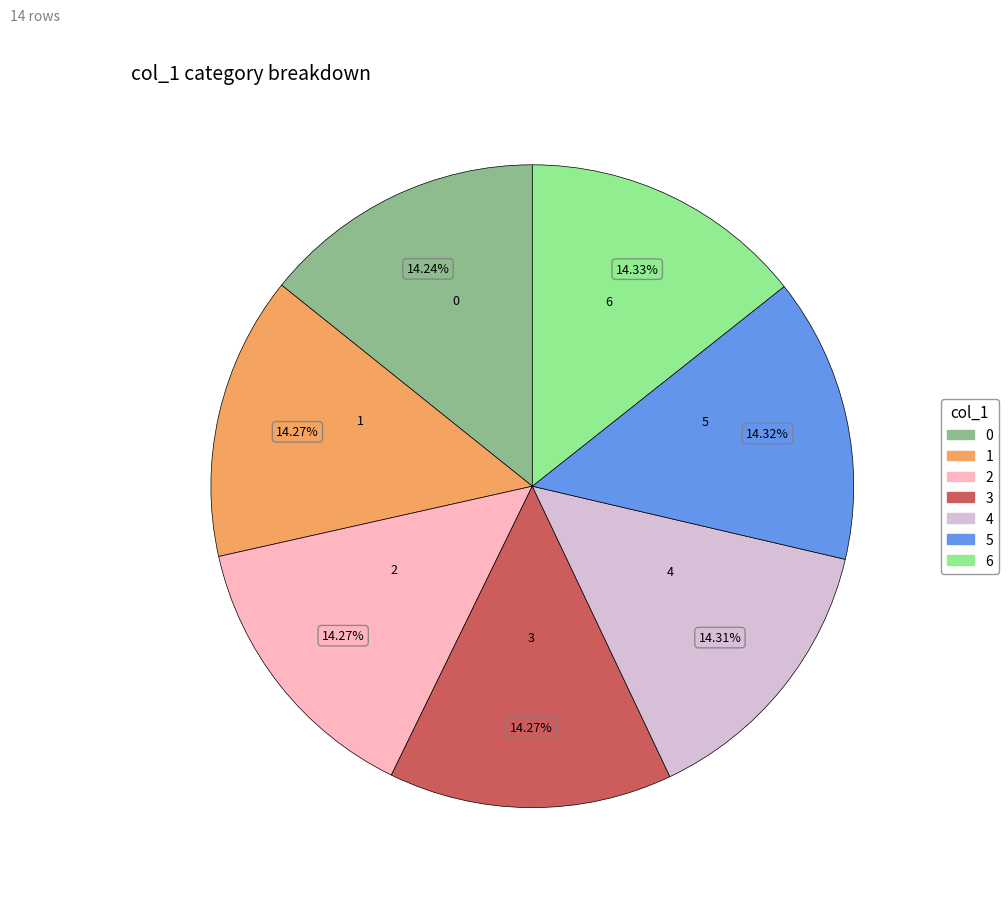

The 1 slice represents 2% of the pie. True or false?

False